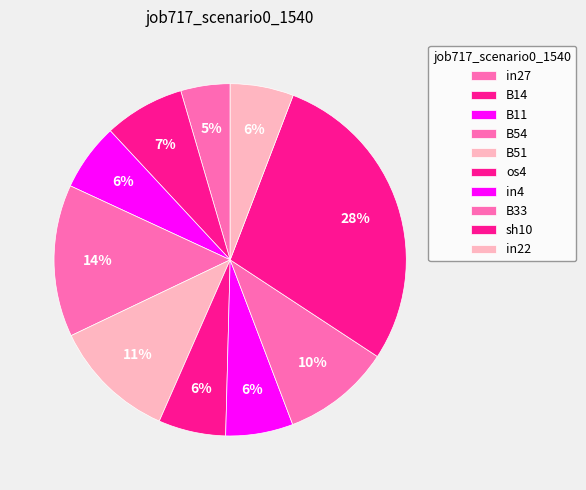

The B14 slice represents 15% of the pie. True or false?

False